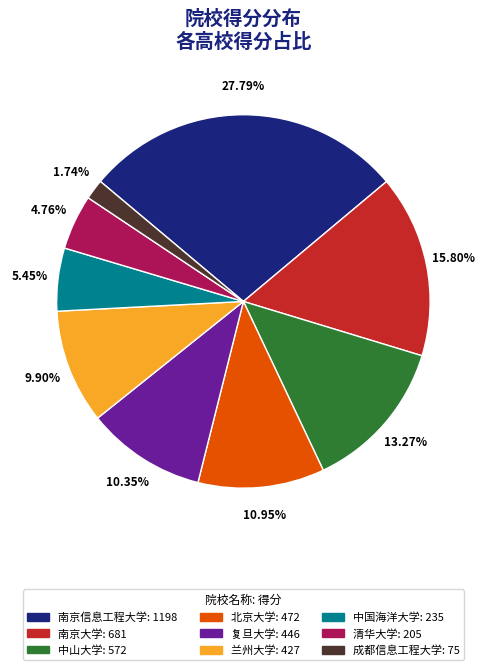

How many slices are in this pie chart?

9